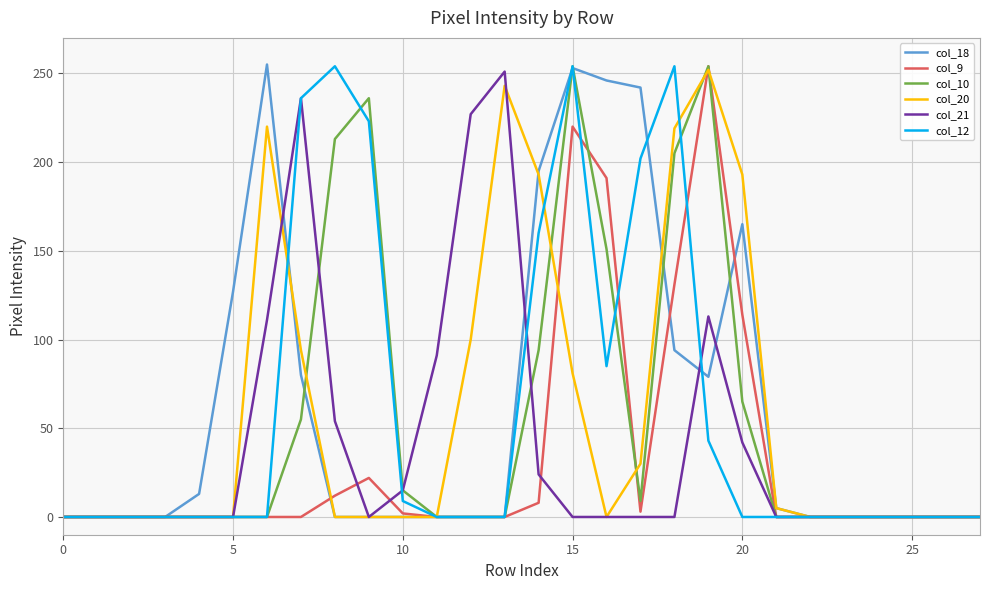

Does the chart display data point markers on the line(s)?

No